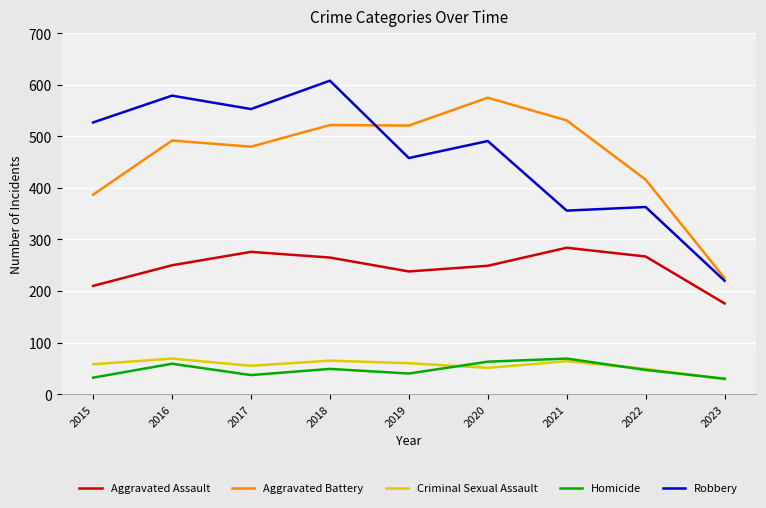

What is the greatest value displayed?

608